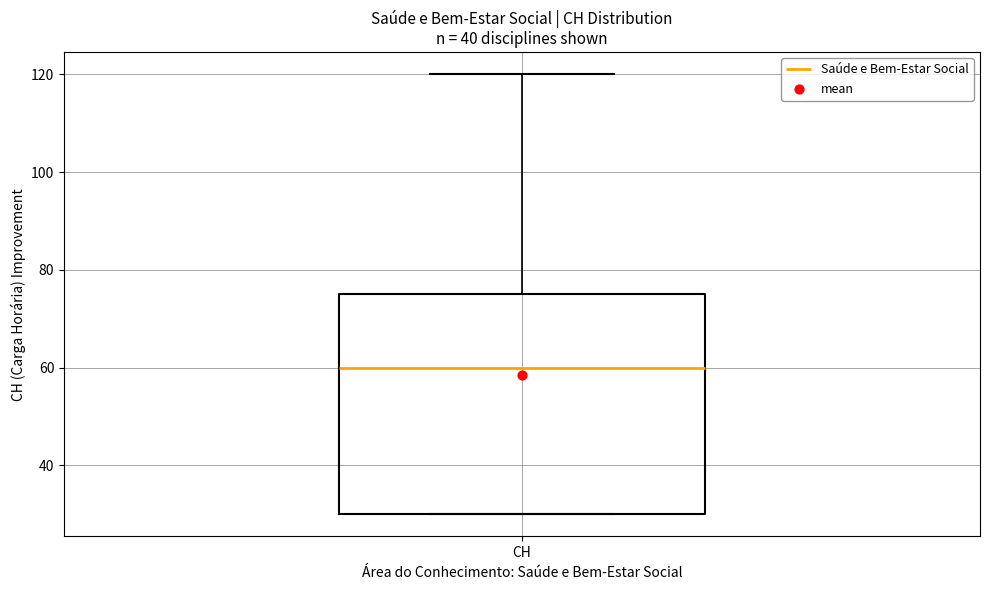

Where does the upper whisker of the box for CH end on the y-axis? The values are not printed on the chart, so give them approximately, as read against the axis.

120